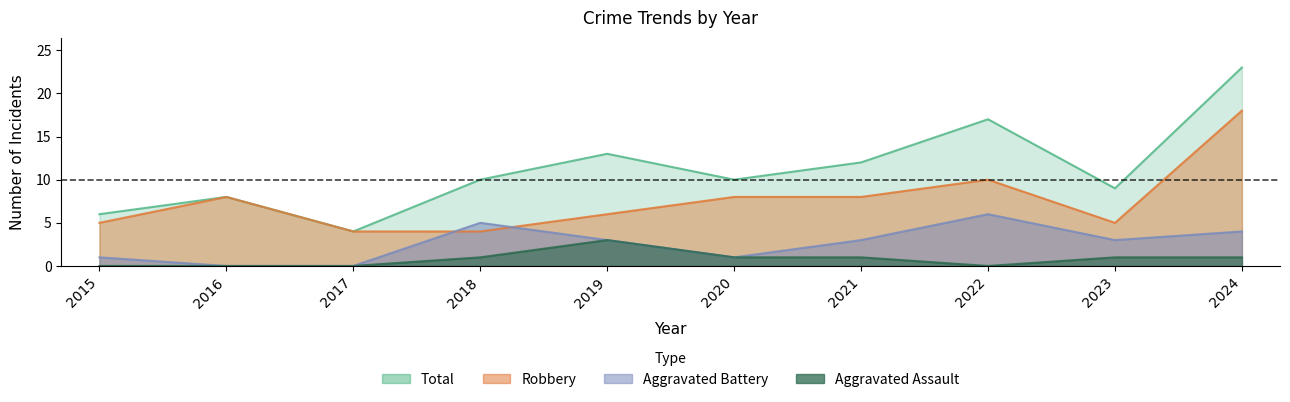

How many data points does each series have?

10